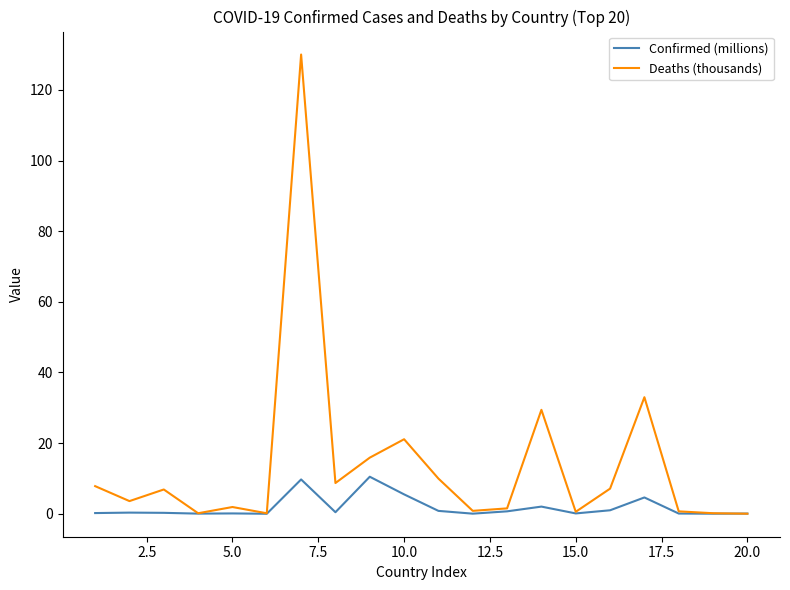

Which series has the largest total across all categories?

Deaths (thousands)